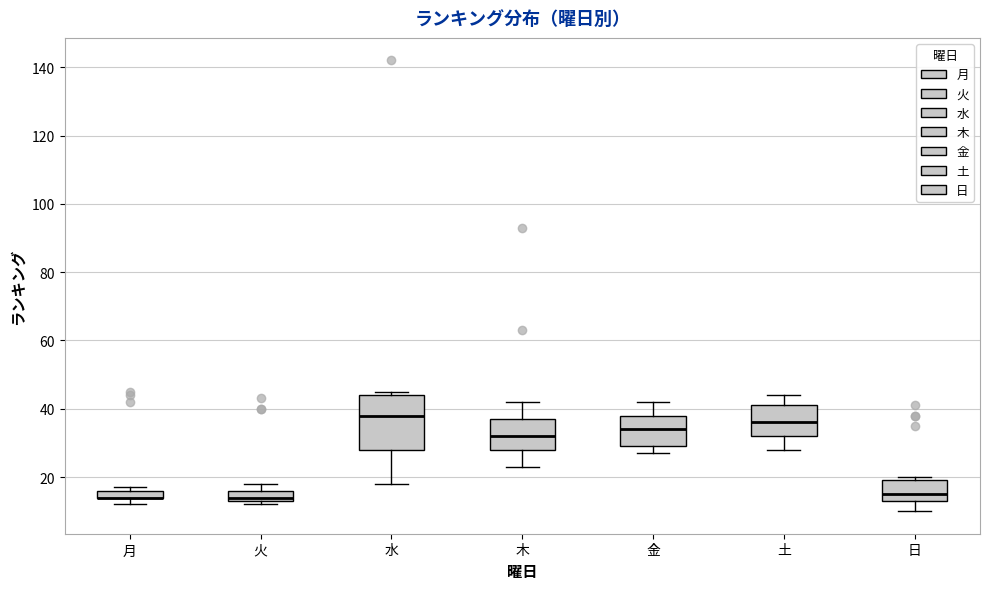

Where does the lower whisker of the box for 木 end on the y-axis? The values are not printed on the chart, so give them approximately, as read against the axis.

24